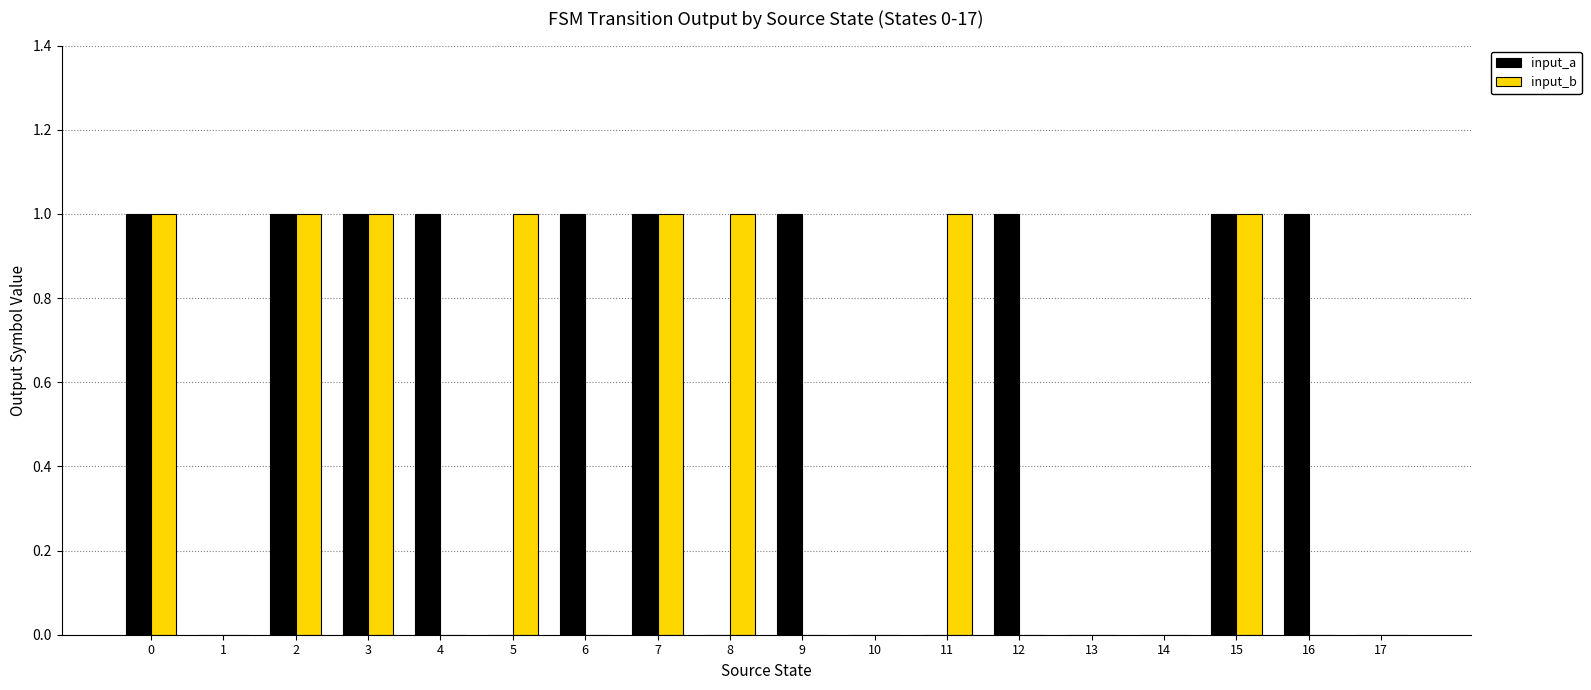

Which series has the largest total across all categories?

input_a